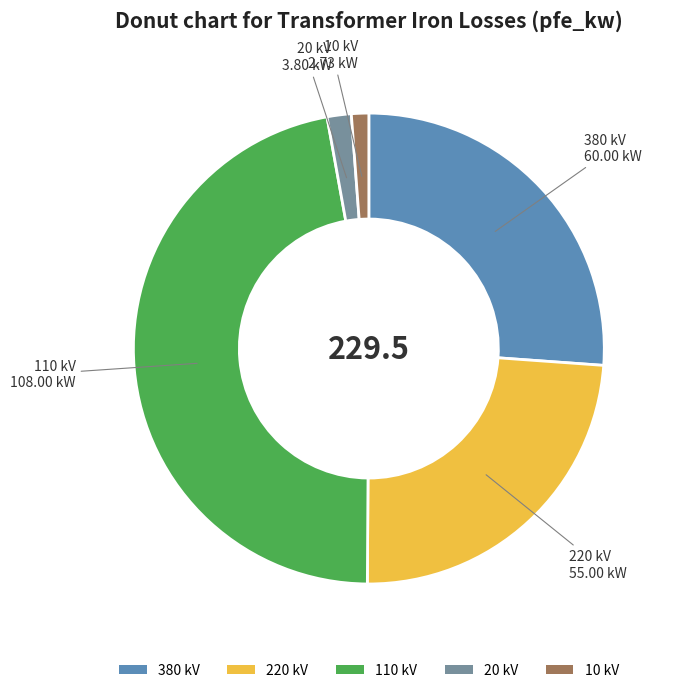

How many slices are in this pie chart?

5